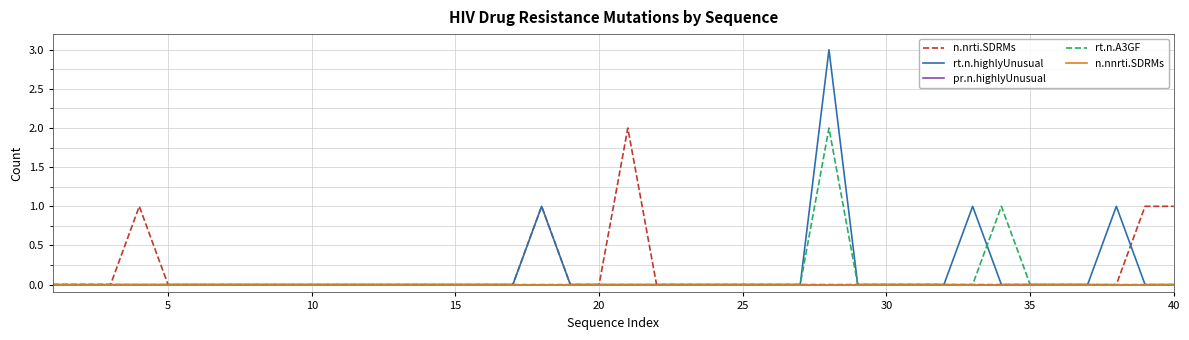

Is this an area chart (filled region under the line)?

No